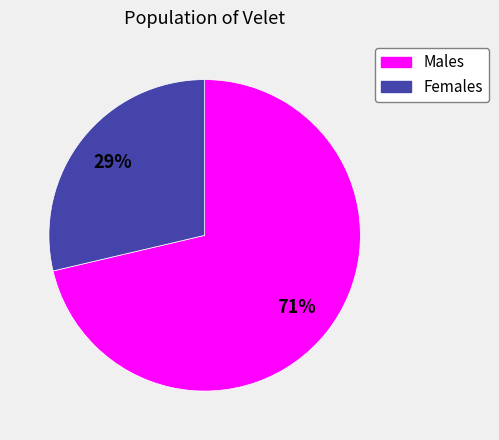

To the nearest percent, what is the average slice percentage?

50%